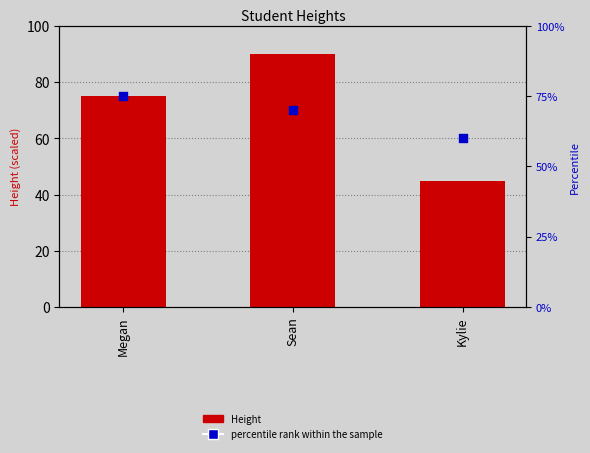

At which category is the sum across all series the highest?

Sean